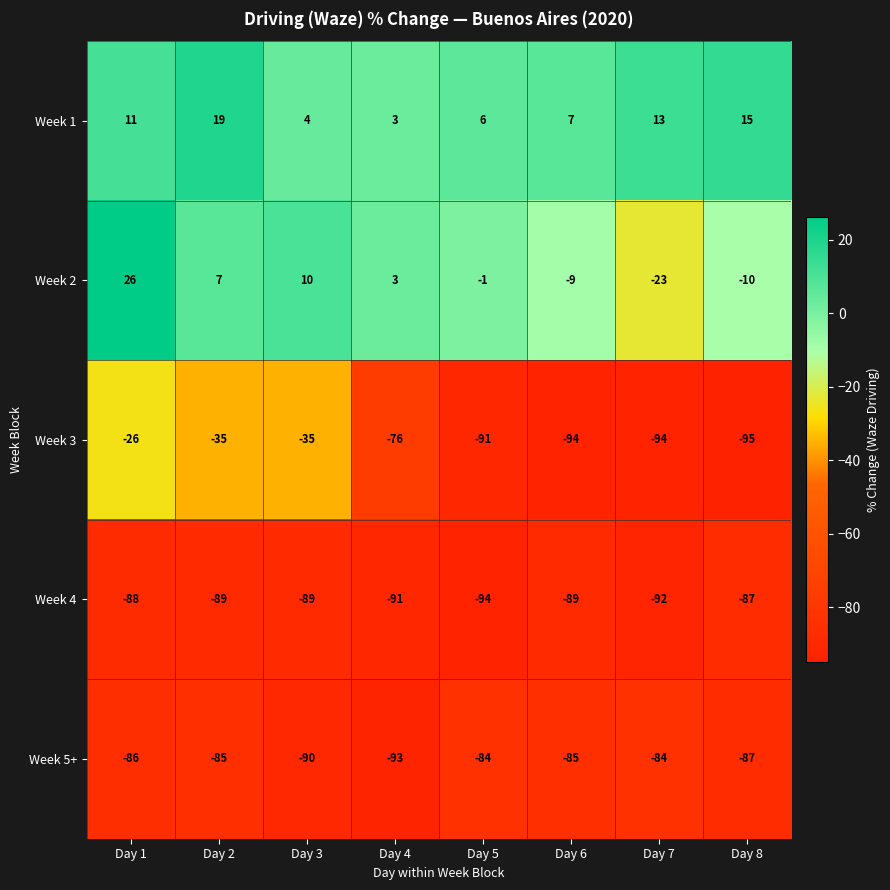

True or false: Week 1 has a value of 1 at Day 4.

False